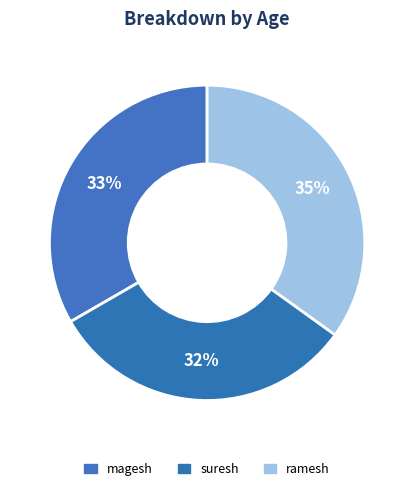

The magesh slice represents 42% of the pie. True or false?

False